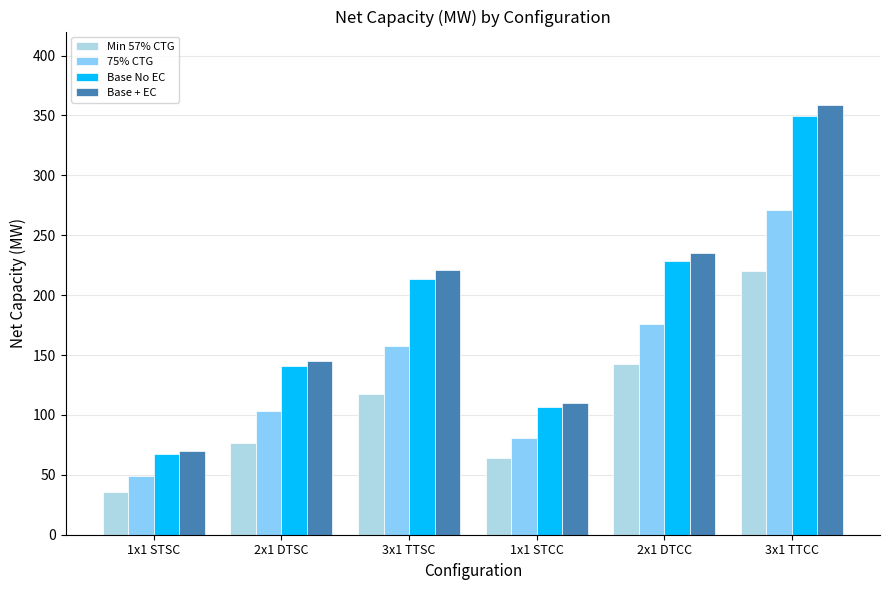

Reading left to right, extract all data points from this chart.

Min 57% CTG: 1x1 STSC=35.6	2x1 DTSC=76.7	3x1 TTSC=117.9	1x1 STCC=64.0	2x1 DTCC=142.1	3x1 TTCC=220.3
75% CTG: 1x1 STSC=48.9	2x1 DTSC=103.4	3x1 TTSC=157.9	1x1 STCC=80.5	2x1 DTCC=175.9	3x1 TTCC=270.7
Base No EC: 1x1 STSC=67.4	2x1 DTSC=140.4	3x1 TTSC=213.4	1x1 STCC=106.6	2x1 DTCC=228.8	3x1 TTCC=349.4
Base + EC: 1x1 STSC=69.8	2x1 DTSC=145.2	3x1 TTSC=220.7	1x1 STCC=109.7	2x1 DTCC=234.9	3x1 TTCC=358.5